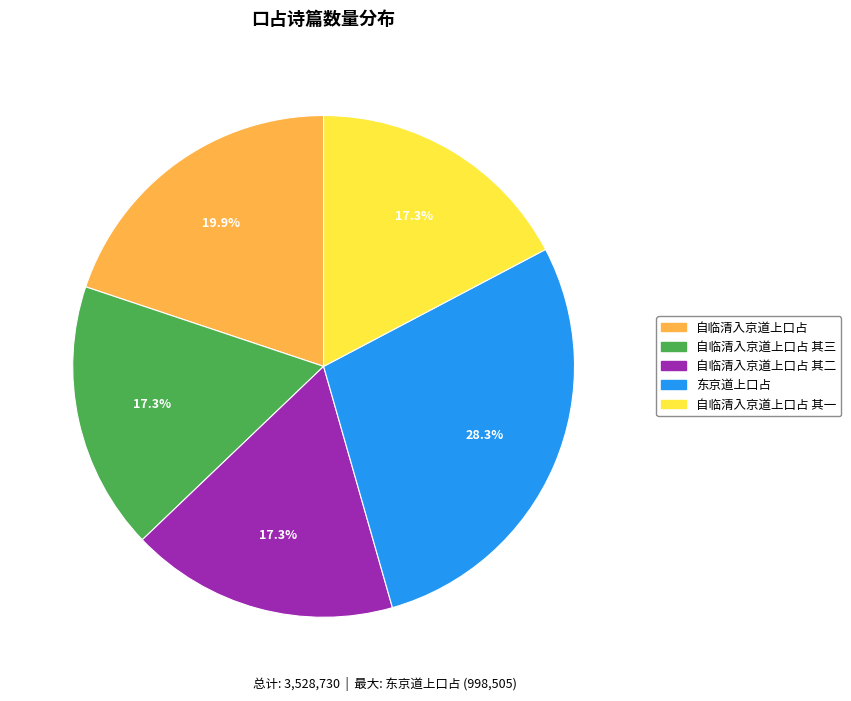

What percentage is the 自临清入京道上口占 其一 slice, to the nearest percent?

17%